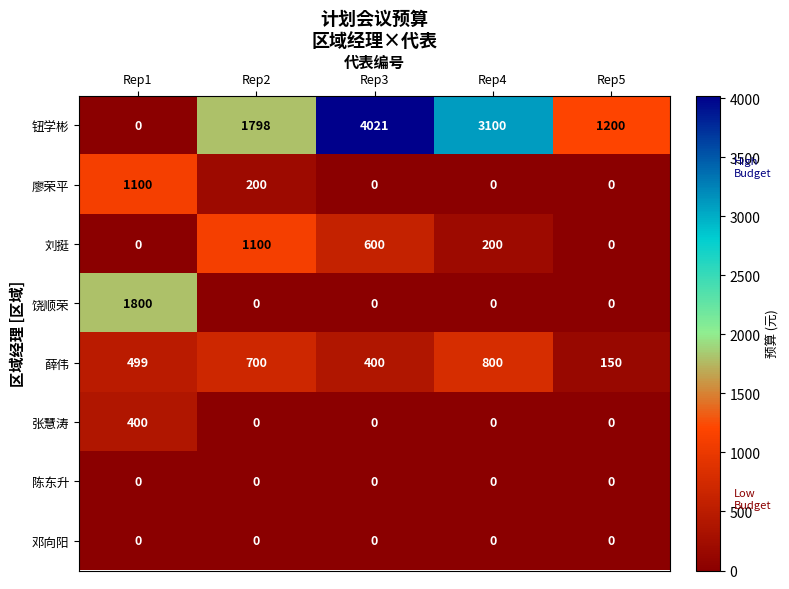

How many categories are shown in the chart?

5